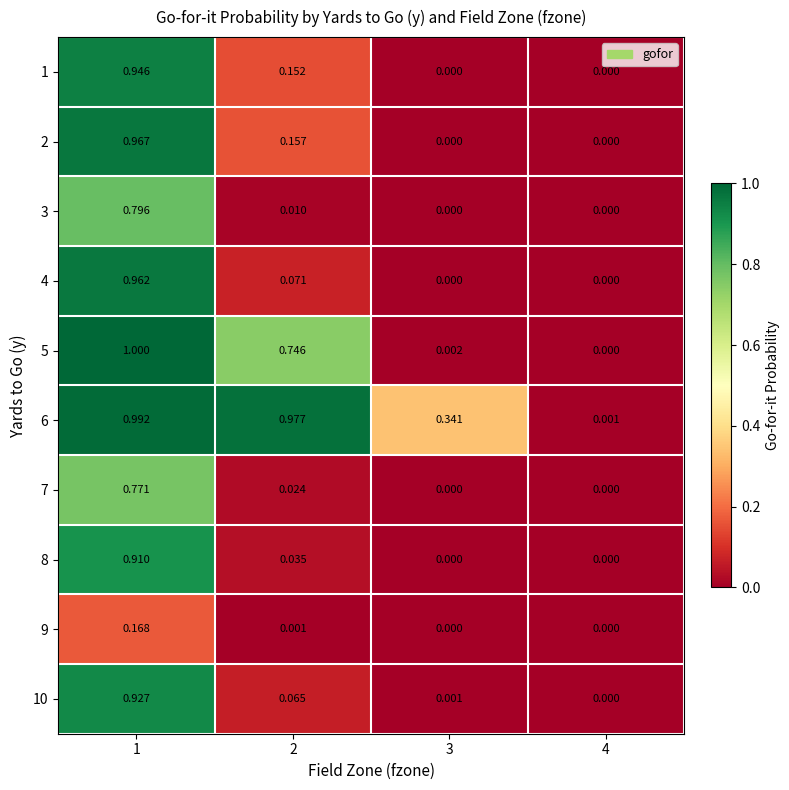

How many data points in 4 are above 0?

2